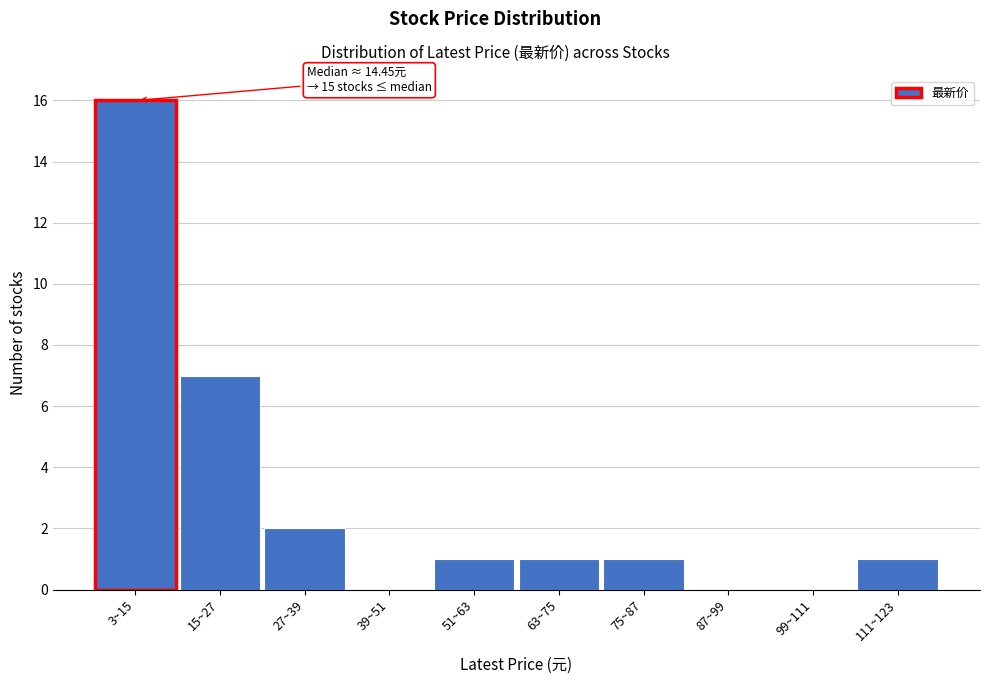

Reading left to right, extract all data points from this chart.

3~15=16	15~27=7	27~39=2	39~51=0	51~63=1	63~75=1	75~87=1	87~99=0	99~111=0	111~123=1